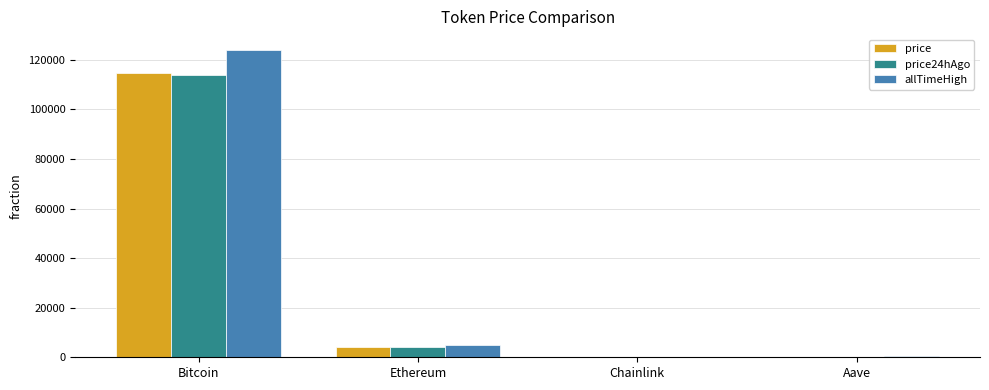

How many data points in price24hAgo are above 4188?

2